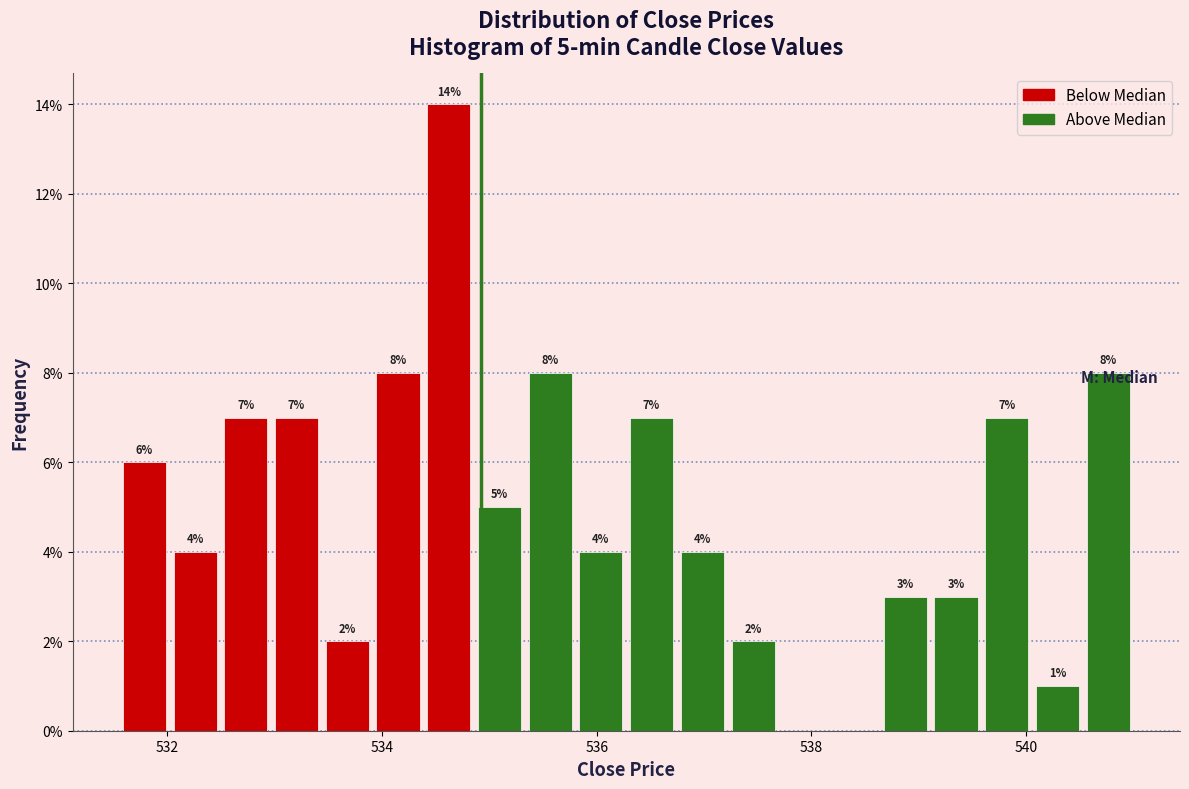

Read against the x-axis, roughly where is the centre of the tallest bar?

534.6